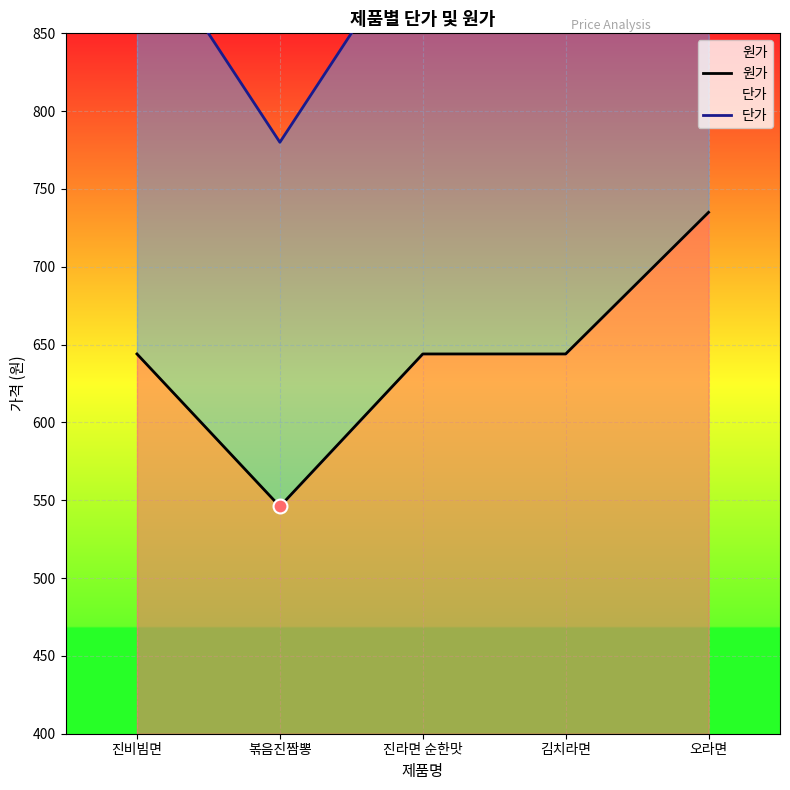

What is the average value of the 단가 series?

918